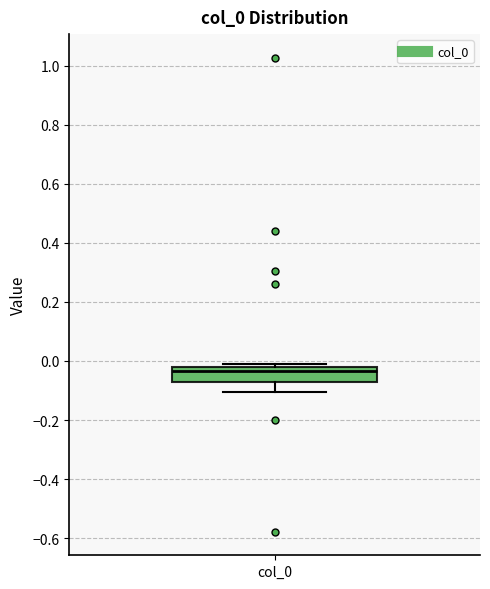

Read this box plot against the y-axis: the position of the median line, the range covered by the box, and the ends of both whiskers. The values are not printed on the chart, so give them approximately, as read against the axis.

median -0.04, box -0.08 to -0.02, whiskers -0.10 to -0.02 (just above the box's upper edge)